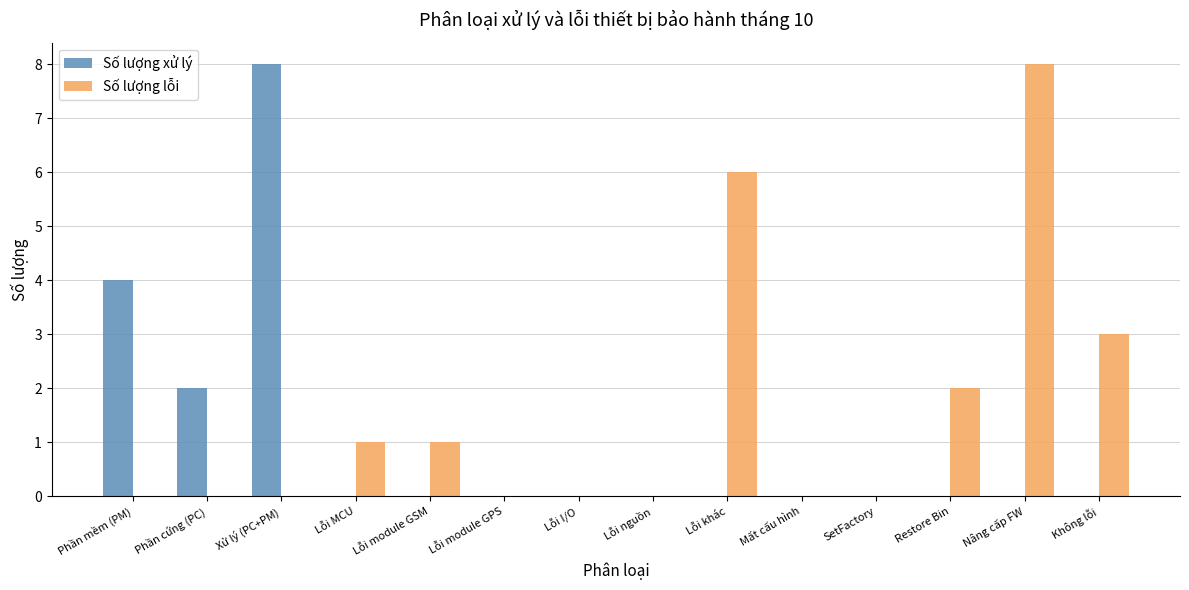

What is the sum of all Số lượng lỗi values?

21